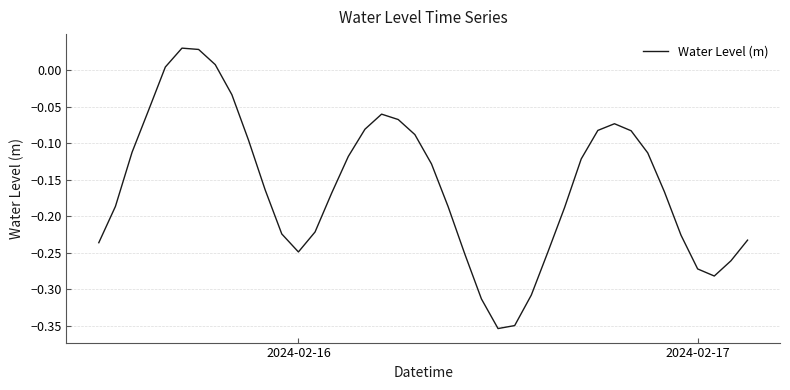

How many series are shown in this chart?

1